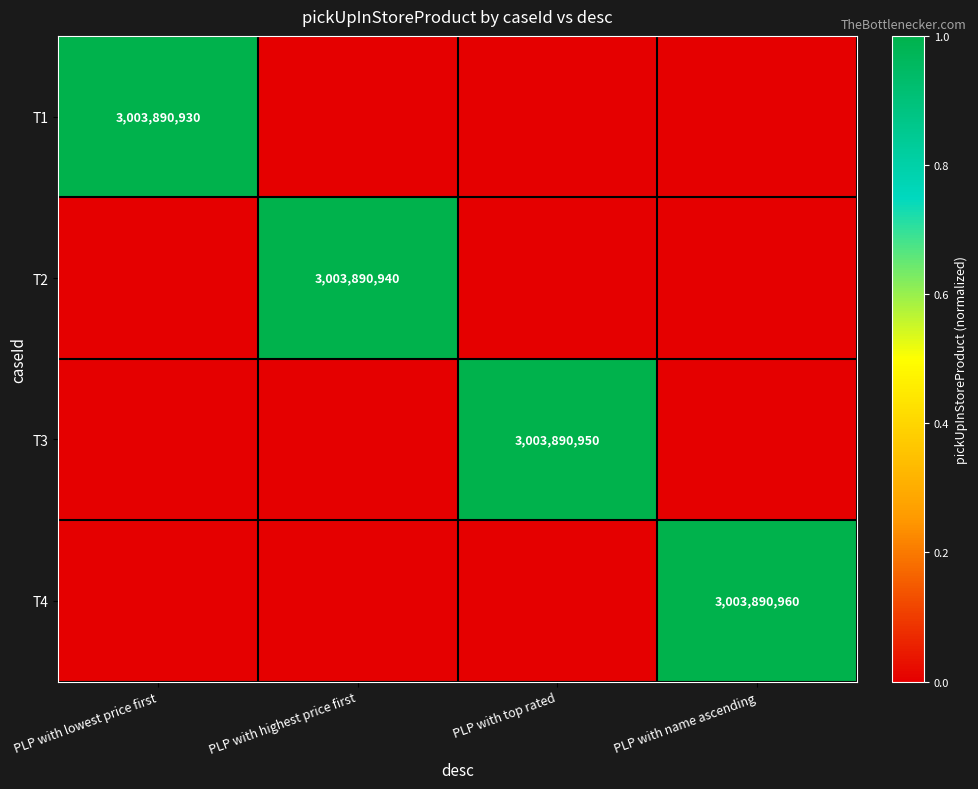

True or false: T1 has a value of 0.0 at PLP with highest price first.

True